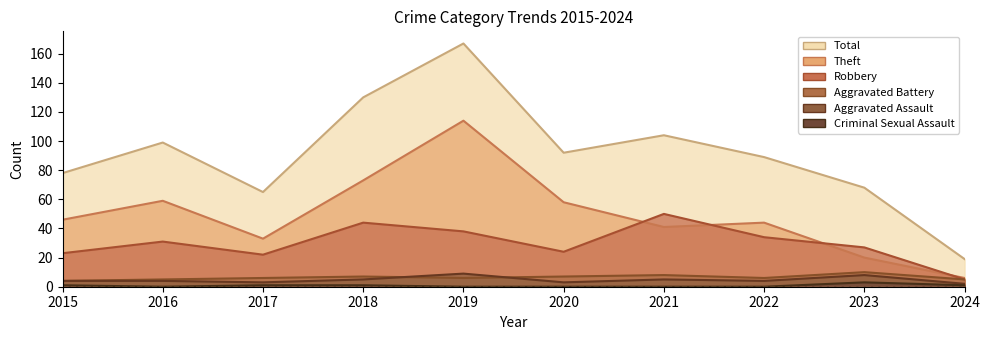

What are all the series names shown in the legend?

Total, Theft, Robbery, Aggravated Battery, Aggravated Assault, Criminal Sexual Assault